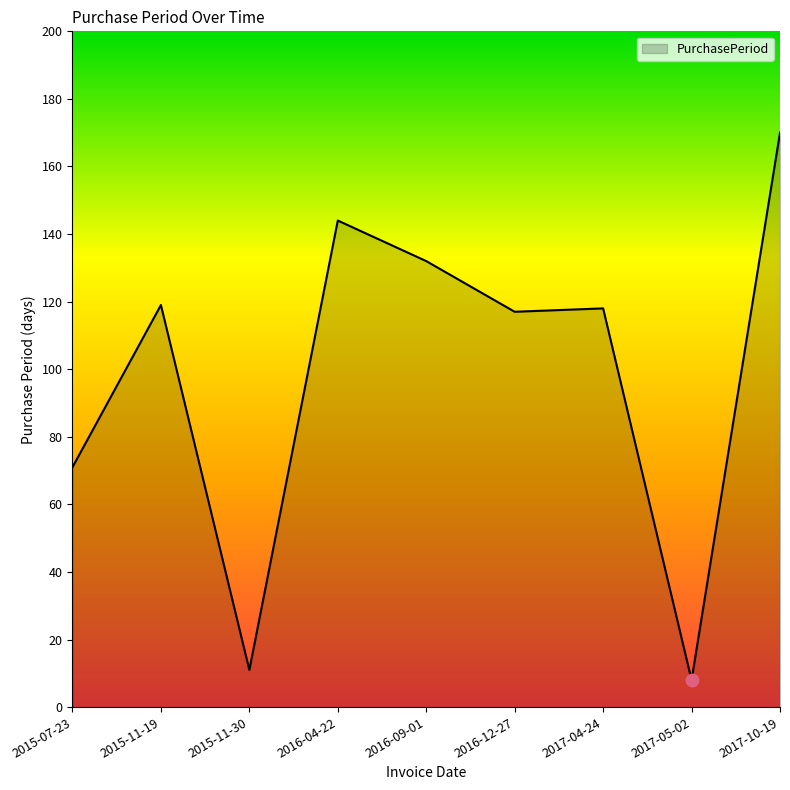

Between 2015-11-30 and 2017-10-19, which is larger?

2017-10-19